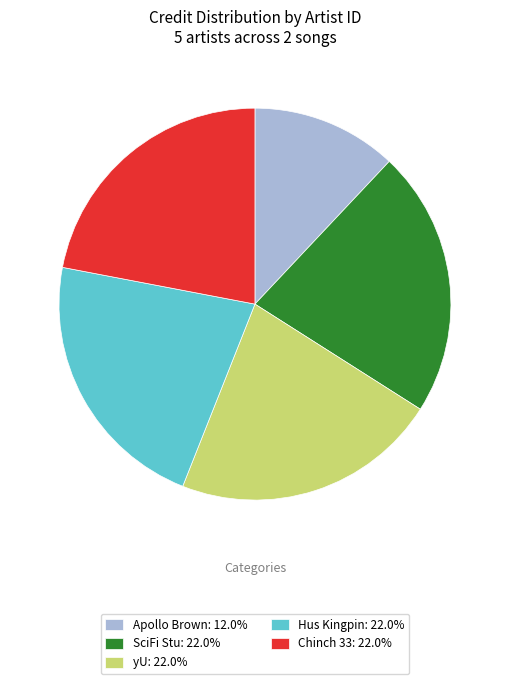

How many slices are in this pie chart?

5